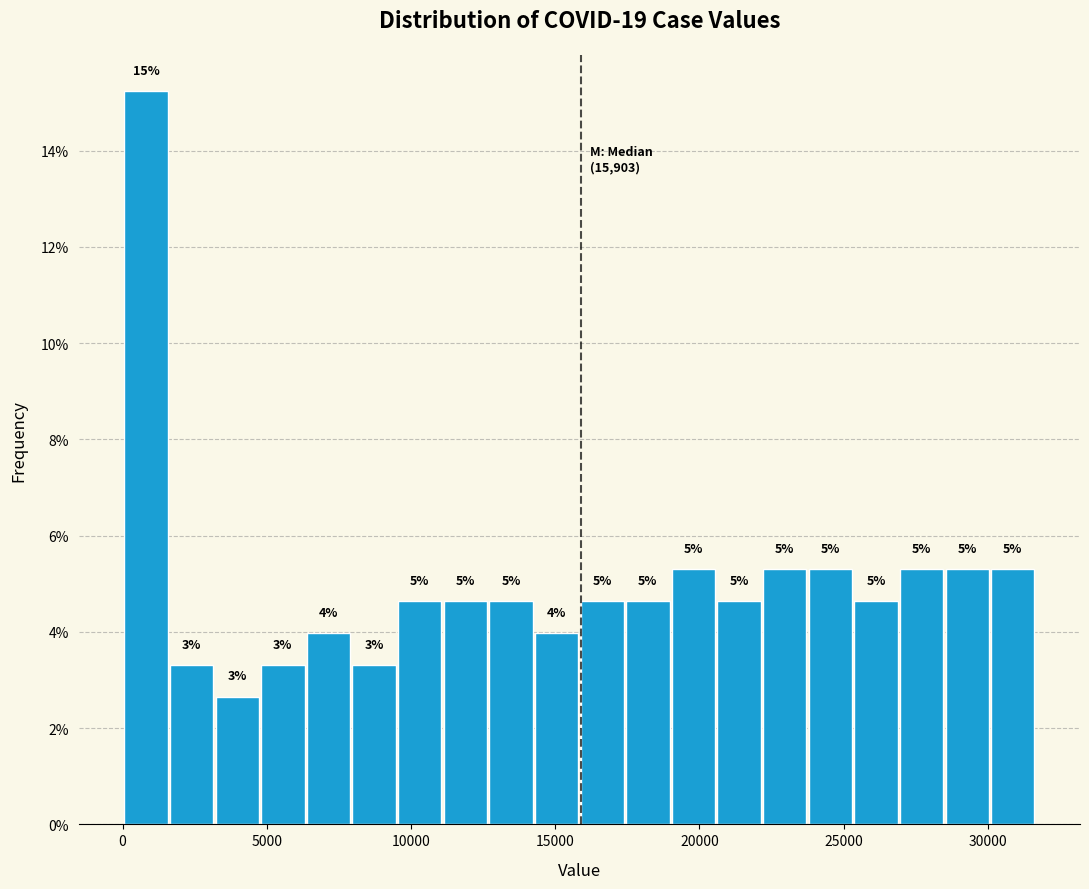

Read against the x-axis, roughly where is the centre of the tallest bar?

1000